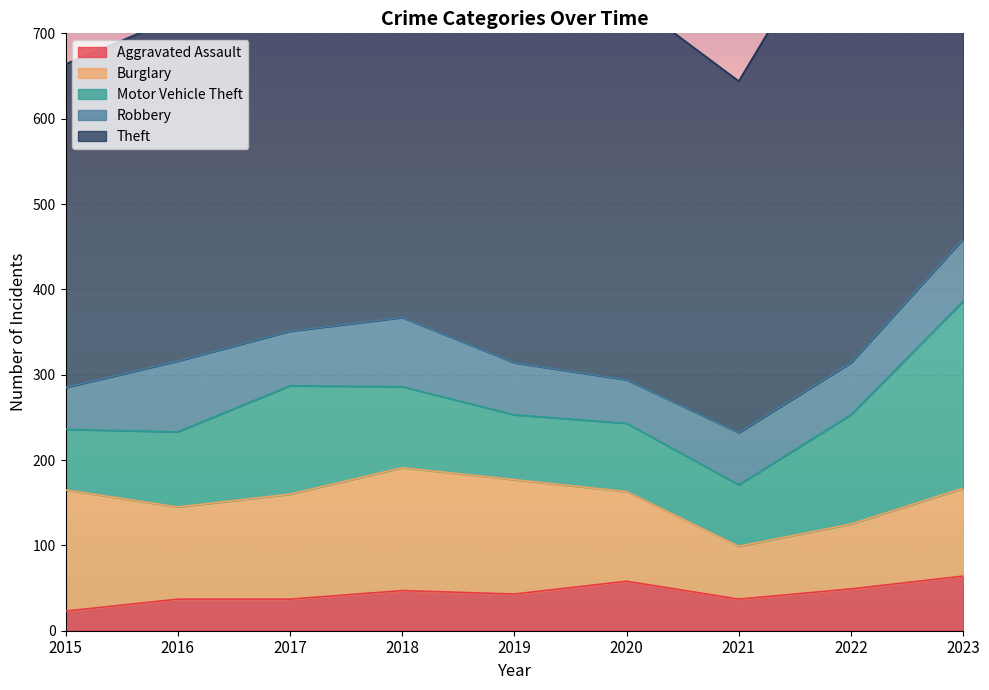

Which series ends up on top after the final intersection of Robbery and Aggravated Assault?

Robbery